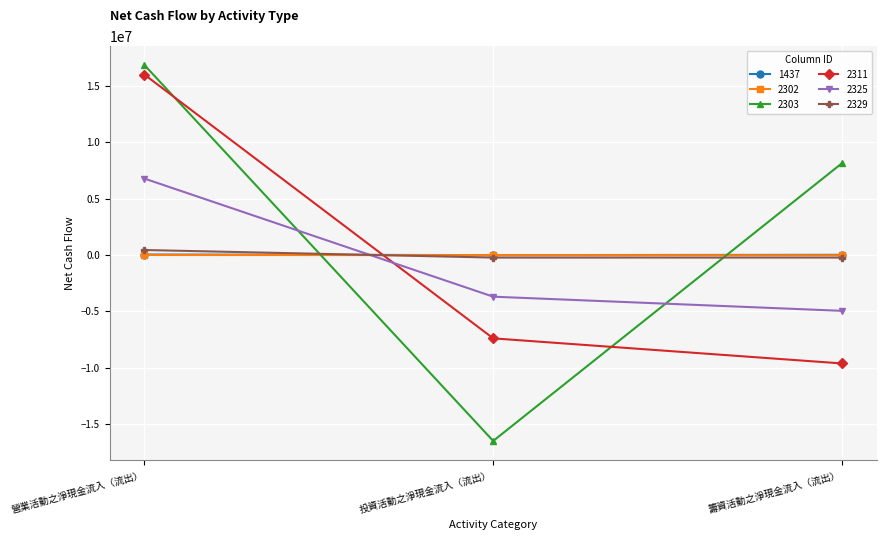

Which category has the highest value across all series?

營業活動之淨現金流入（流出）